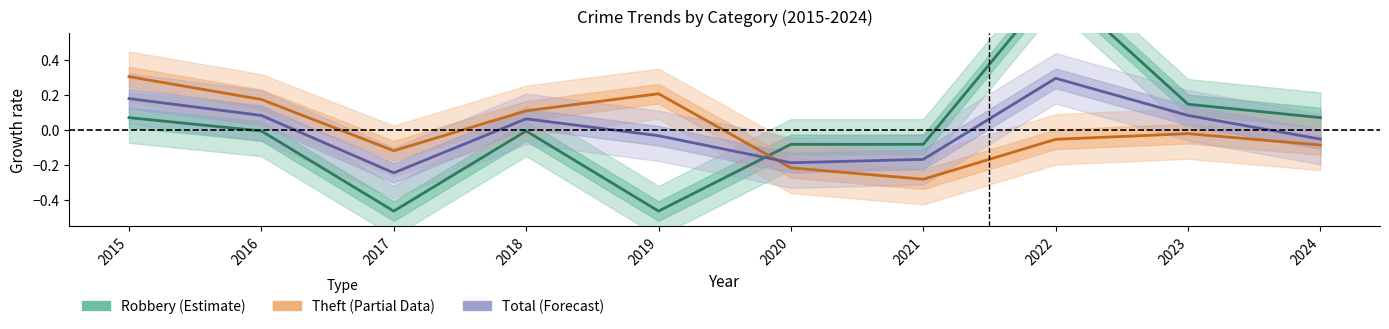

How many distinct data groups are displayed?

3